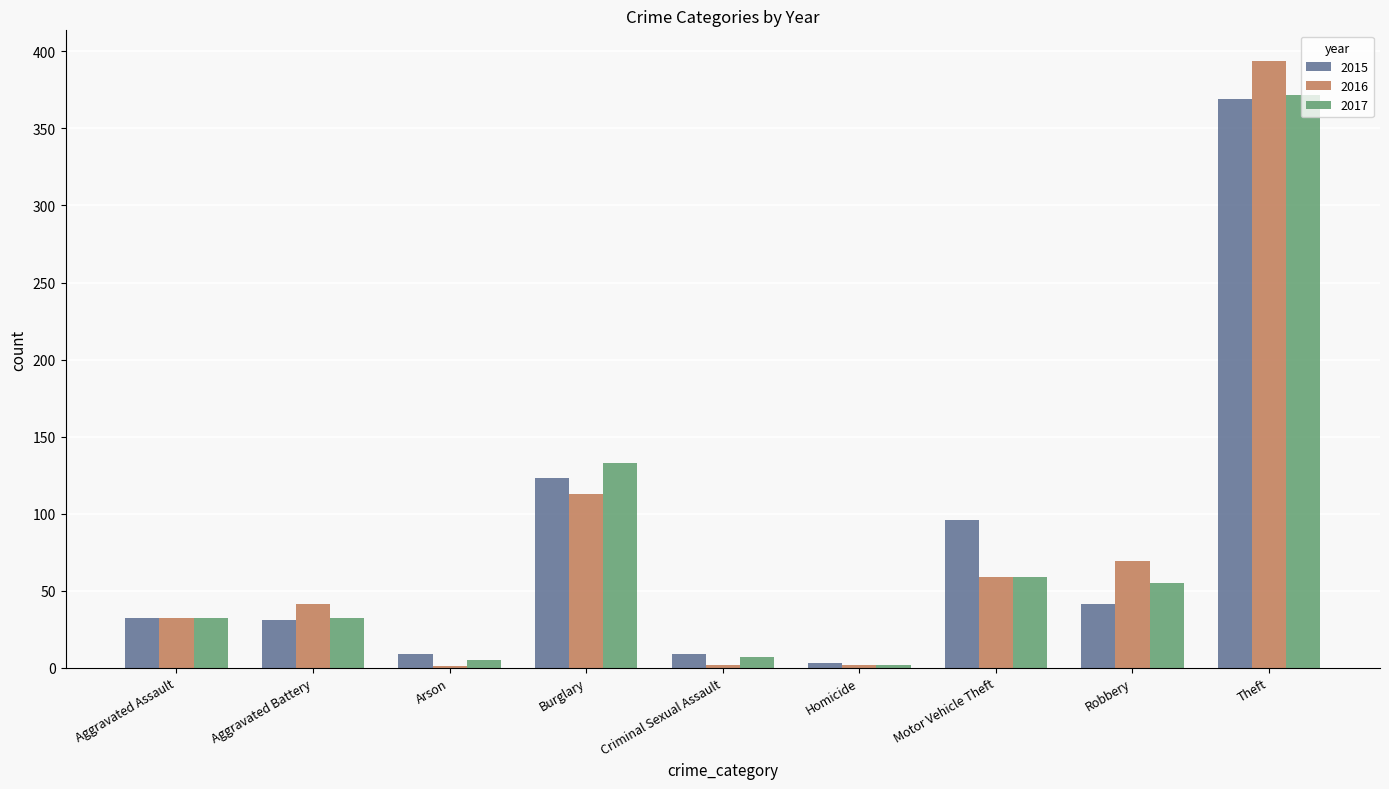

How many groups of bars are there?

9